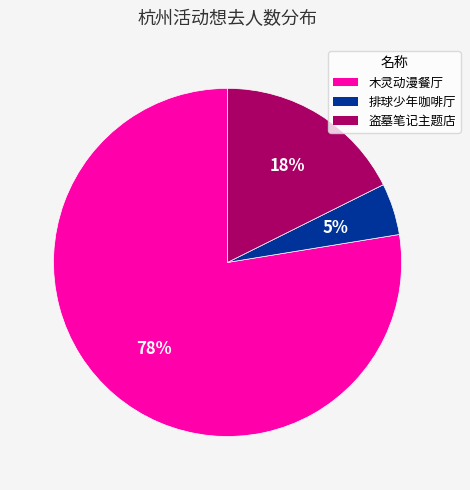

The 木灵动漫餐厅 slice represents 72% of the pie. True or false?

False